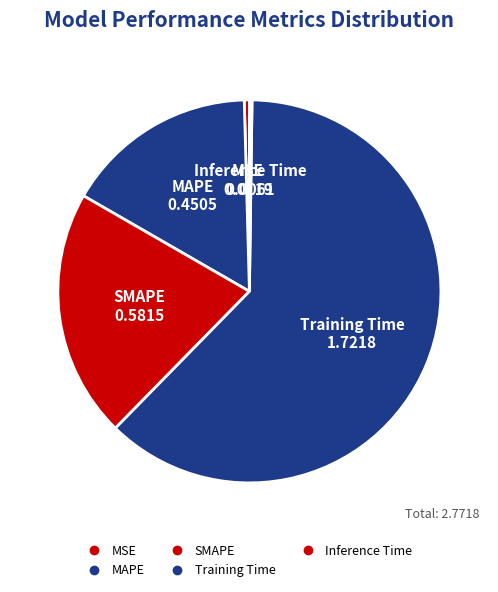

To the nearest percent, what is the combined percentage of Training Time and Inference Time?

62%